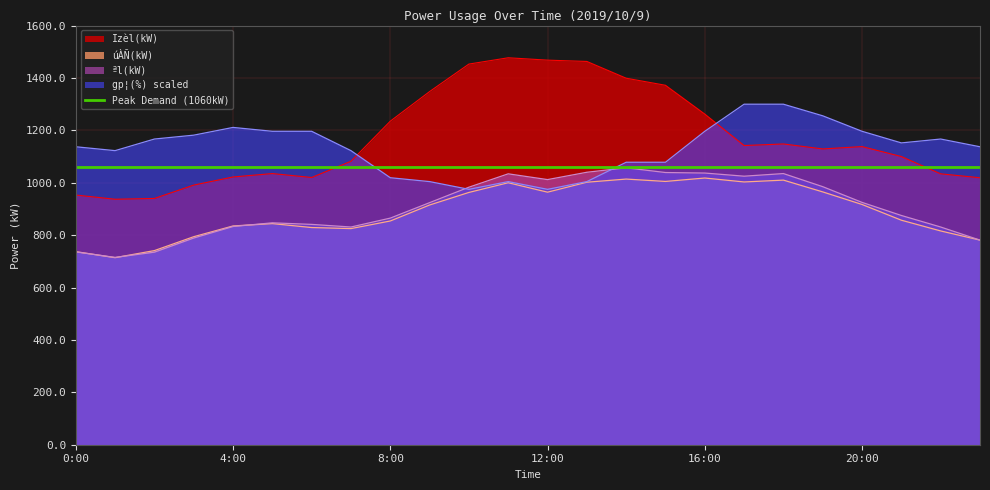

At which label is Izèl(kW) closest to 1207?

8:00